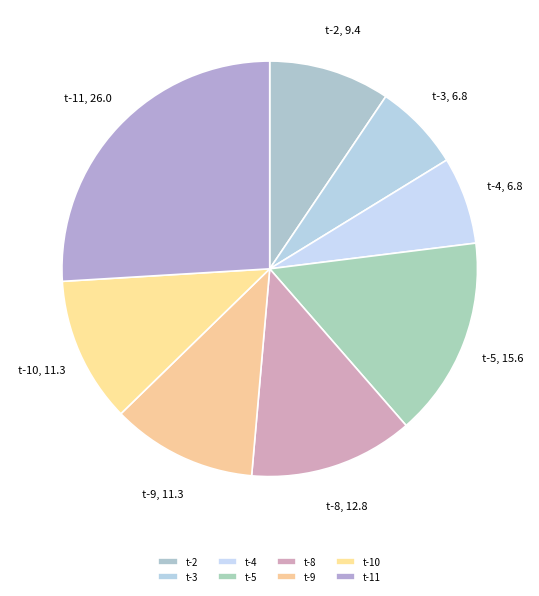

Do t-3 and t-9 together represent more than half of the pie?

No